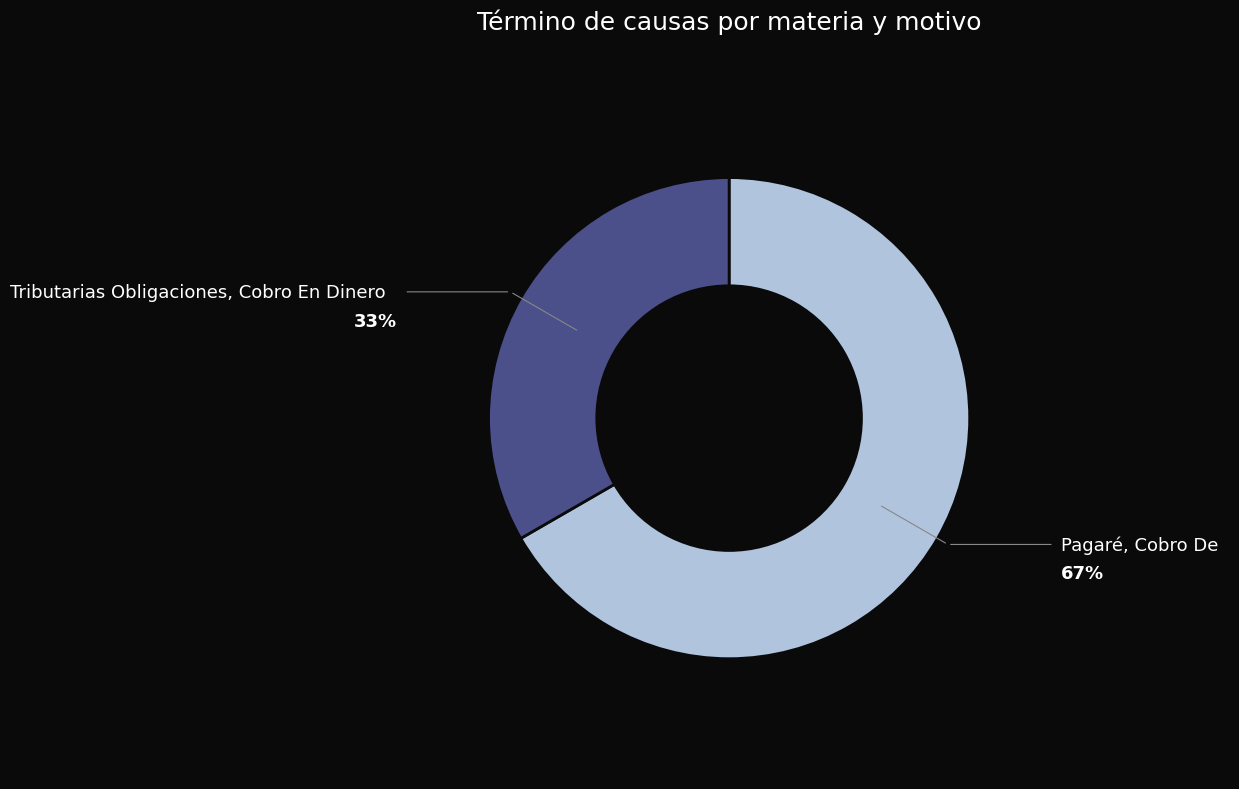

Combined, do Pagaré, Cobro De and Tributarias Obligaciones, Cobro En Dinero account for over 50%?

Yes